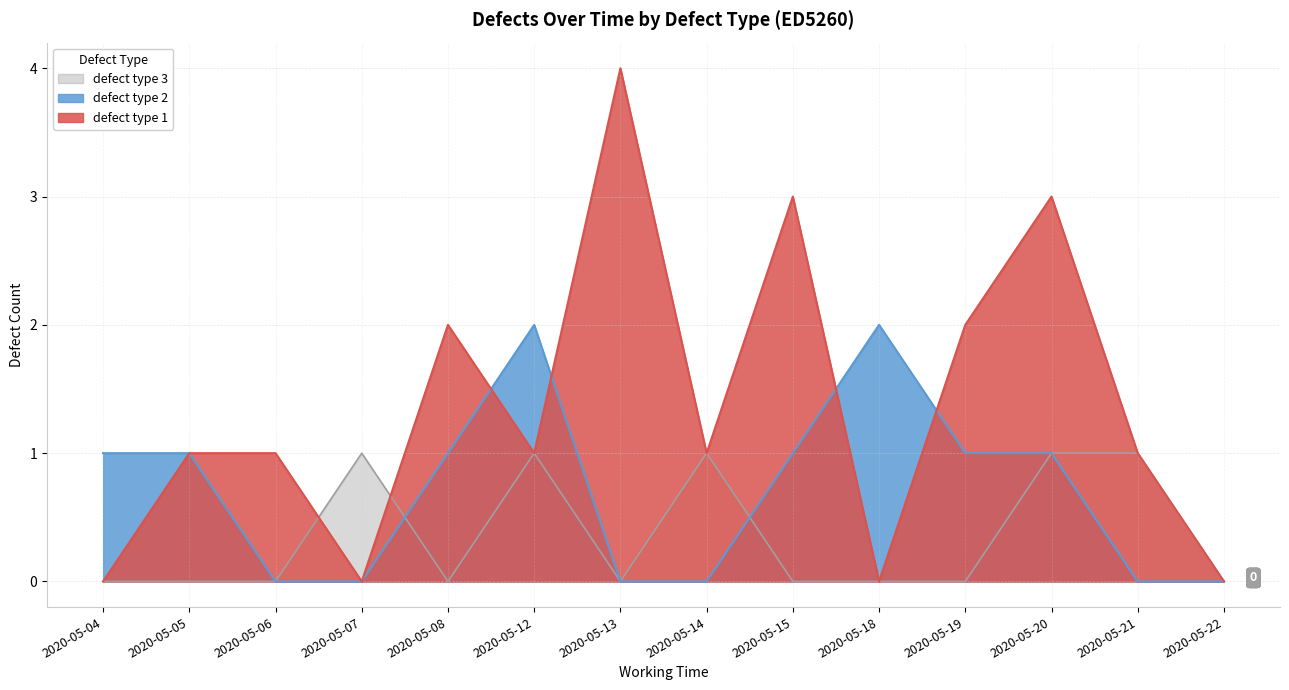

What are all the series names shown in the legend?

defect type 3, defect type 2, defect type 1